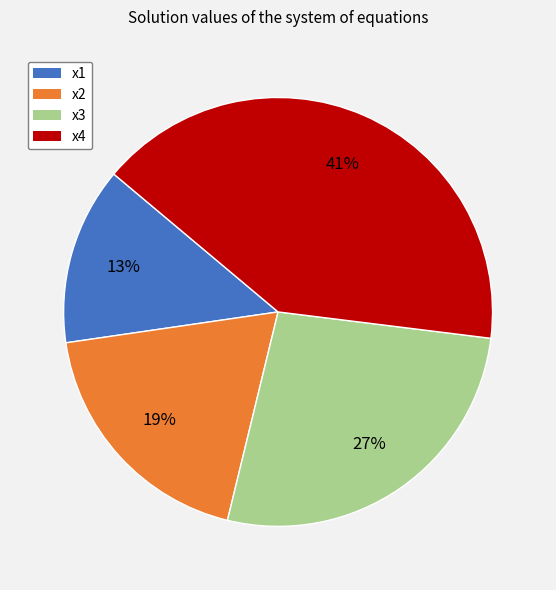

Count the number of slices in the pie.

4